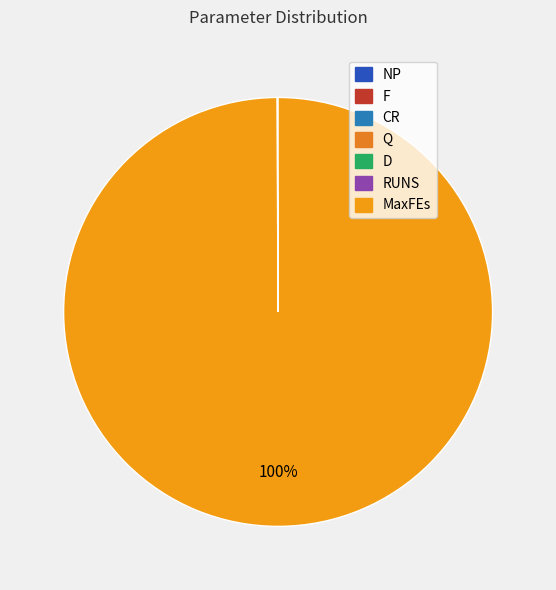

Is it true that Q is 8% of the pie?

False